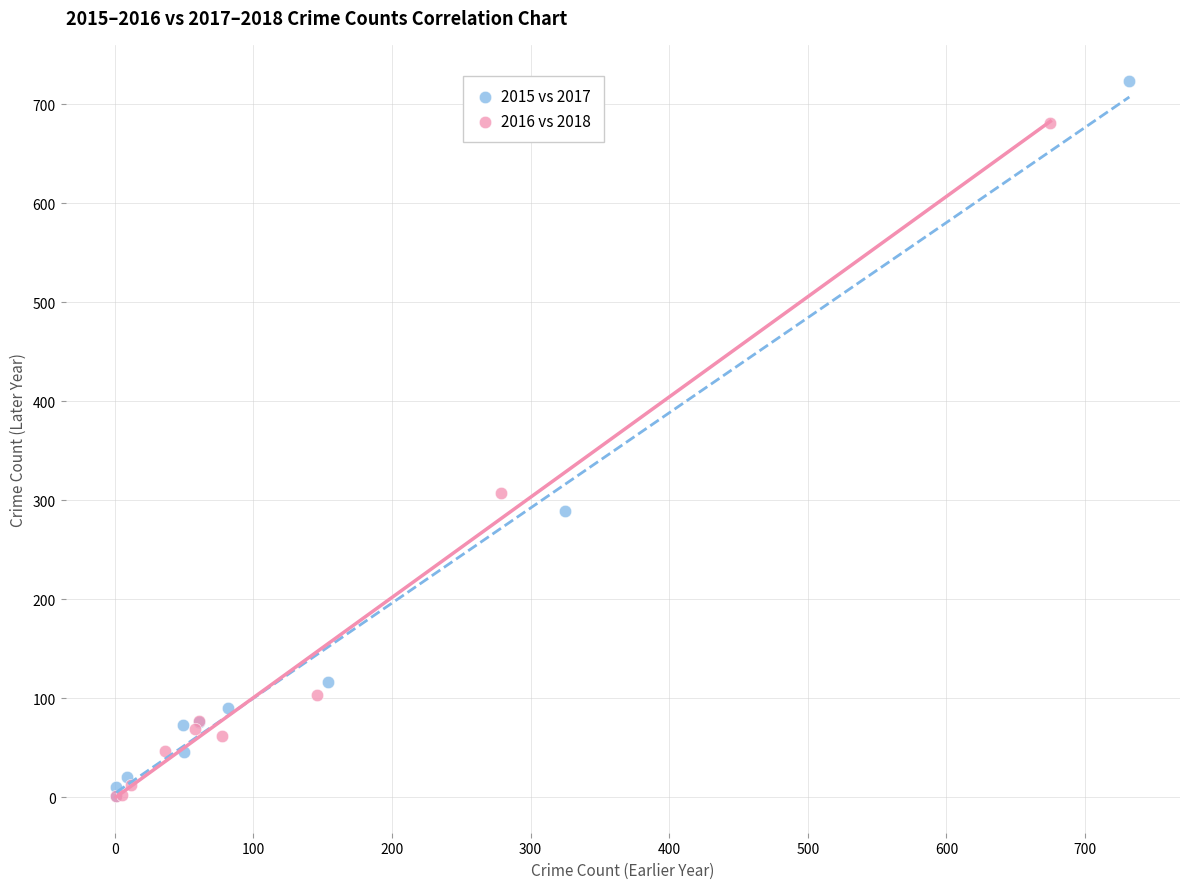

Which series reaches the maximum Y coordinate?

2015 vs 2017